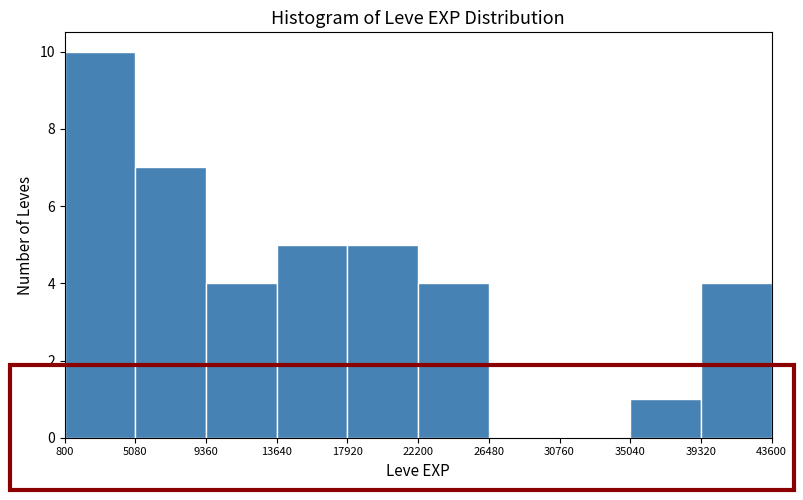

Which range on the x-axis has the tallest bar?

800 to 5080